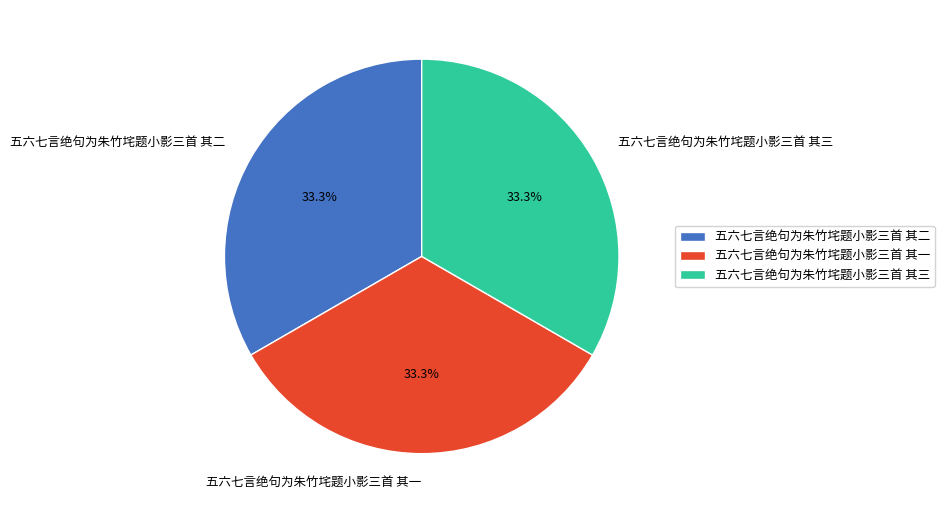

What is the ratio of the value at 五六七言绝句为朱竹垞题小影三首 其一 to the value at 五六七言绝句为朱竹垞题小影三首 其三?

1.0